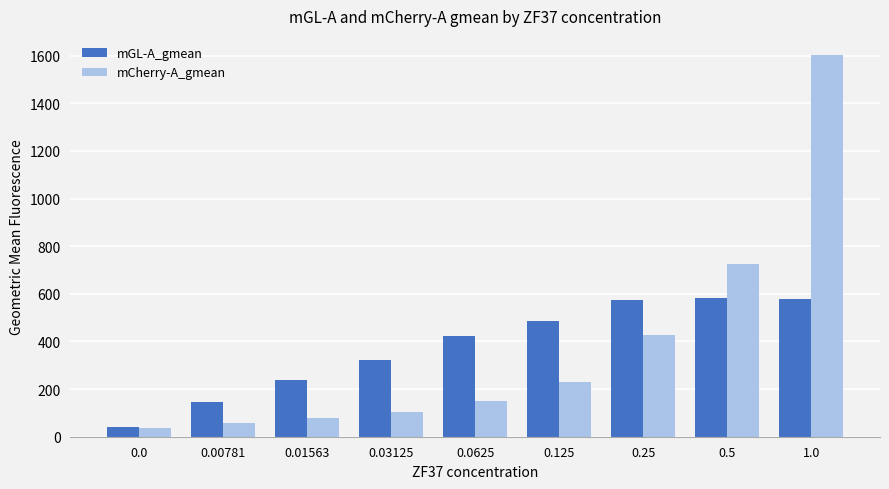

What is the minimum value shown in the chart?

38.3